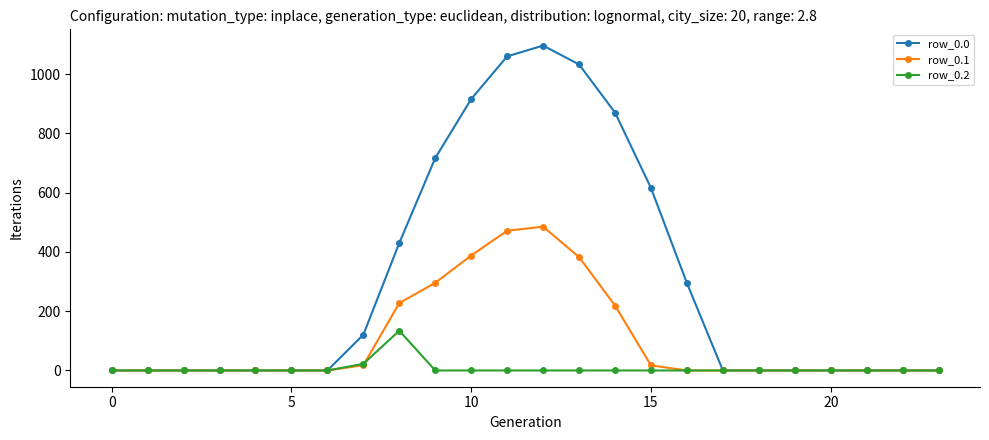

Count the number of data series in this chart.

3